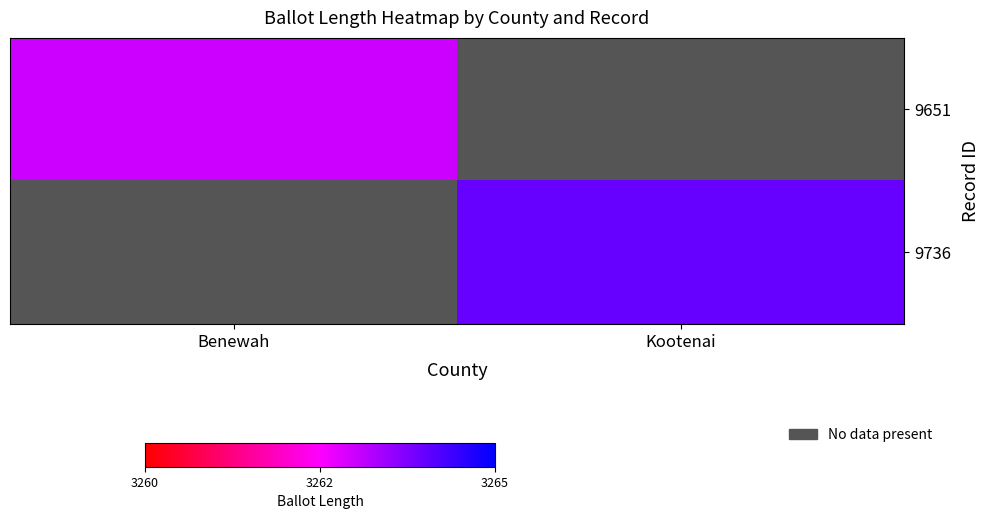

How many categories are shown in the chart?

2